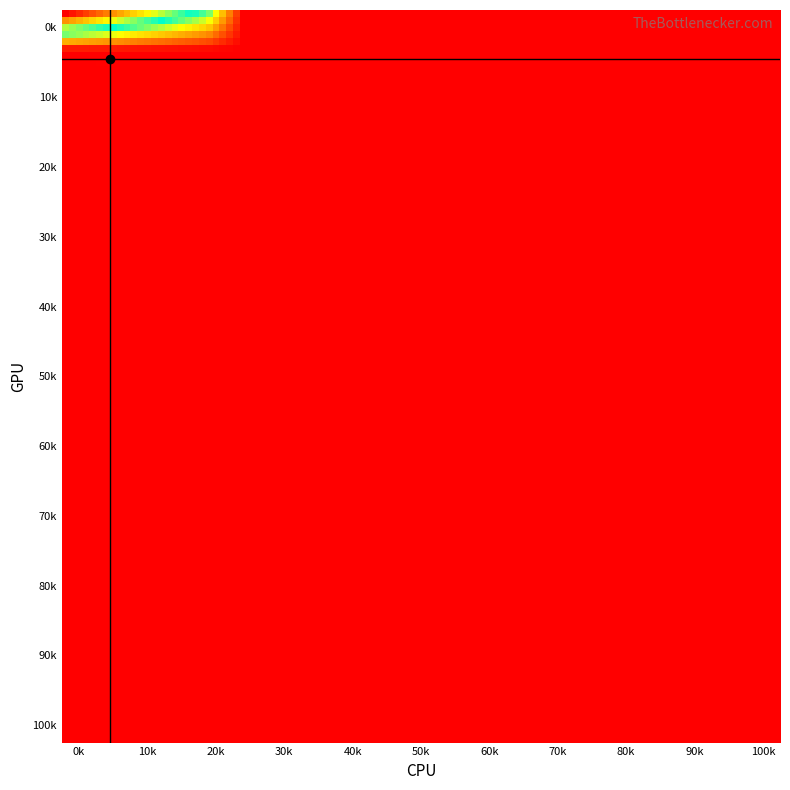

At how many categories does at least one series exceed 18?

5